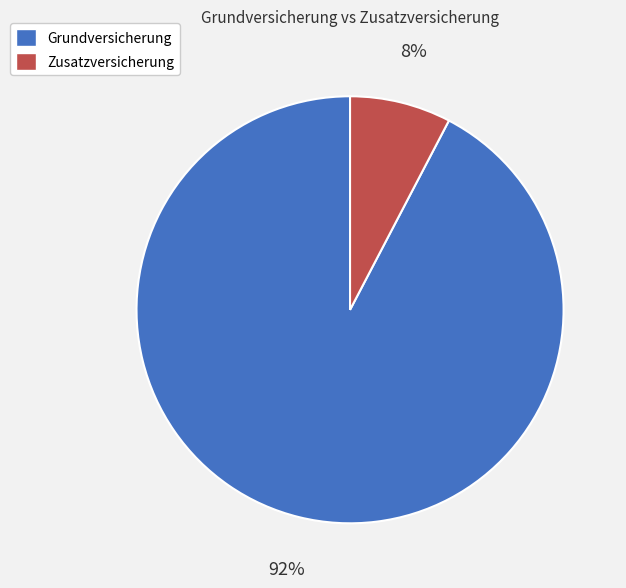

What percentage is the Grundversicherung slice, to the nearest percent?

92%